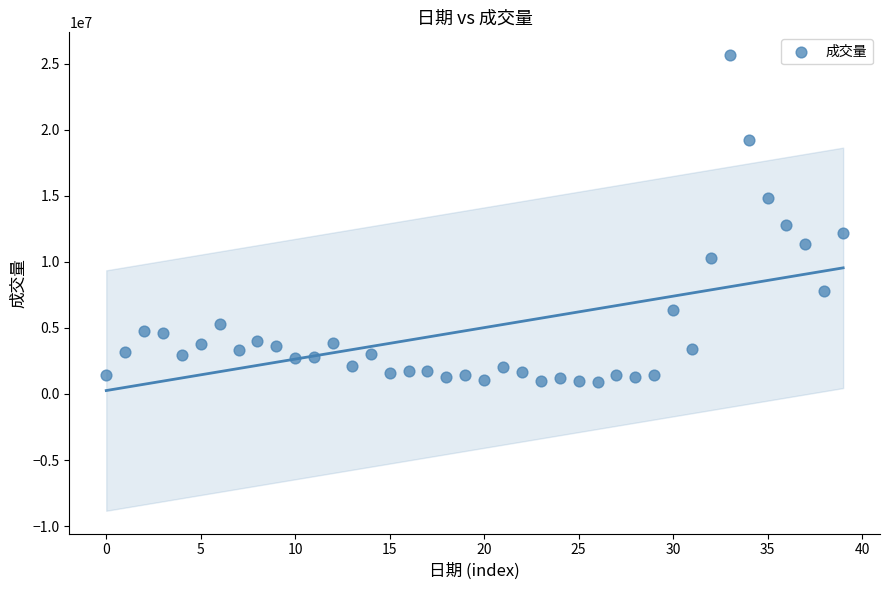

What is the range of Y values (max minus min)?

24735800